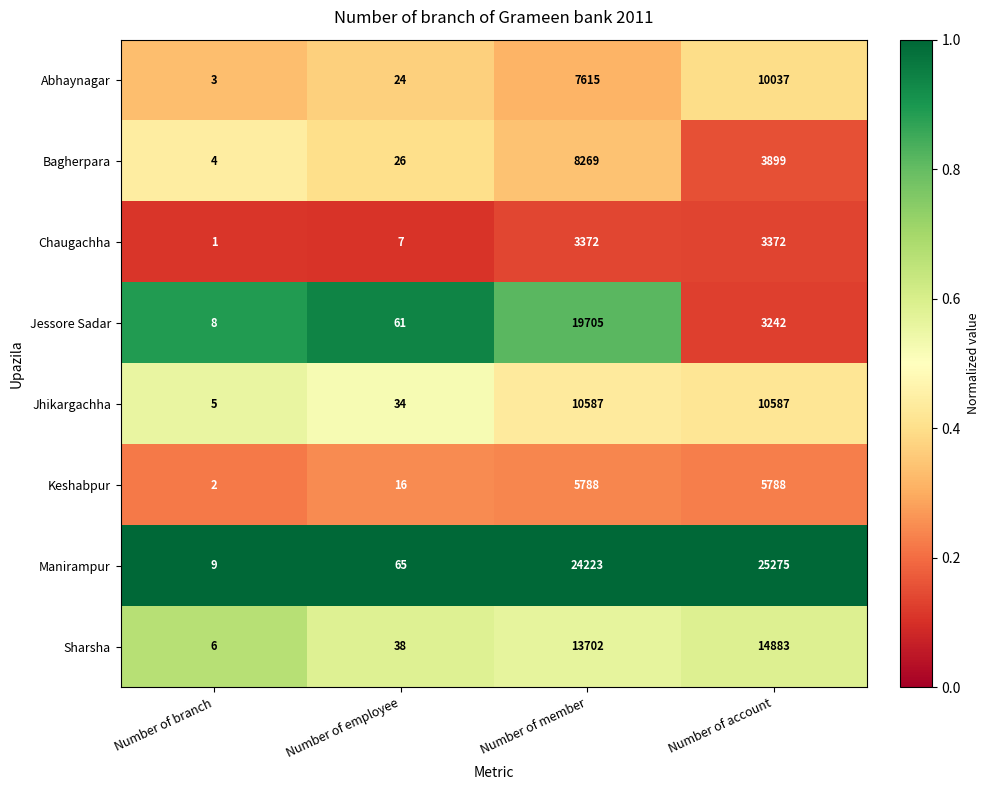

List the series in order of their peak value, highest first.

Manirampur, Jessore Sadar, Sharsha, Jhikargachha, Abhaynagar, Bagherpara, Keshabpur, Chaugachha